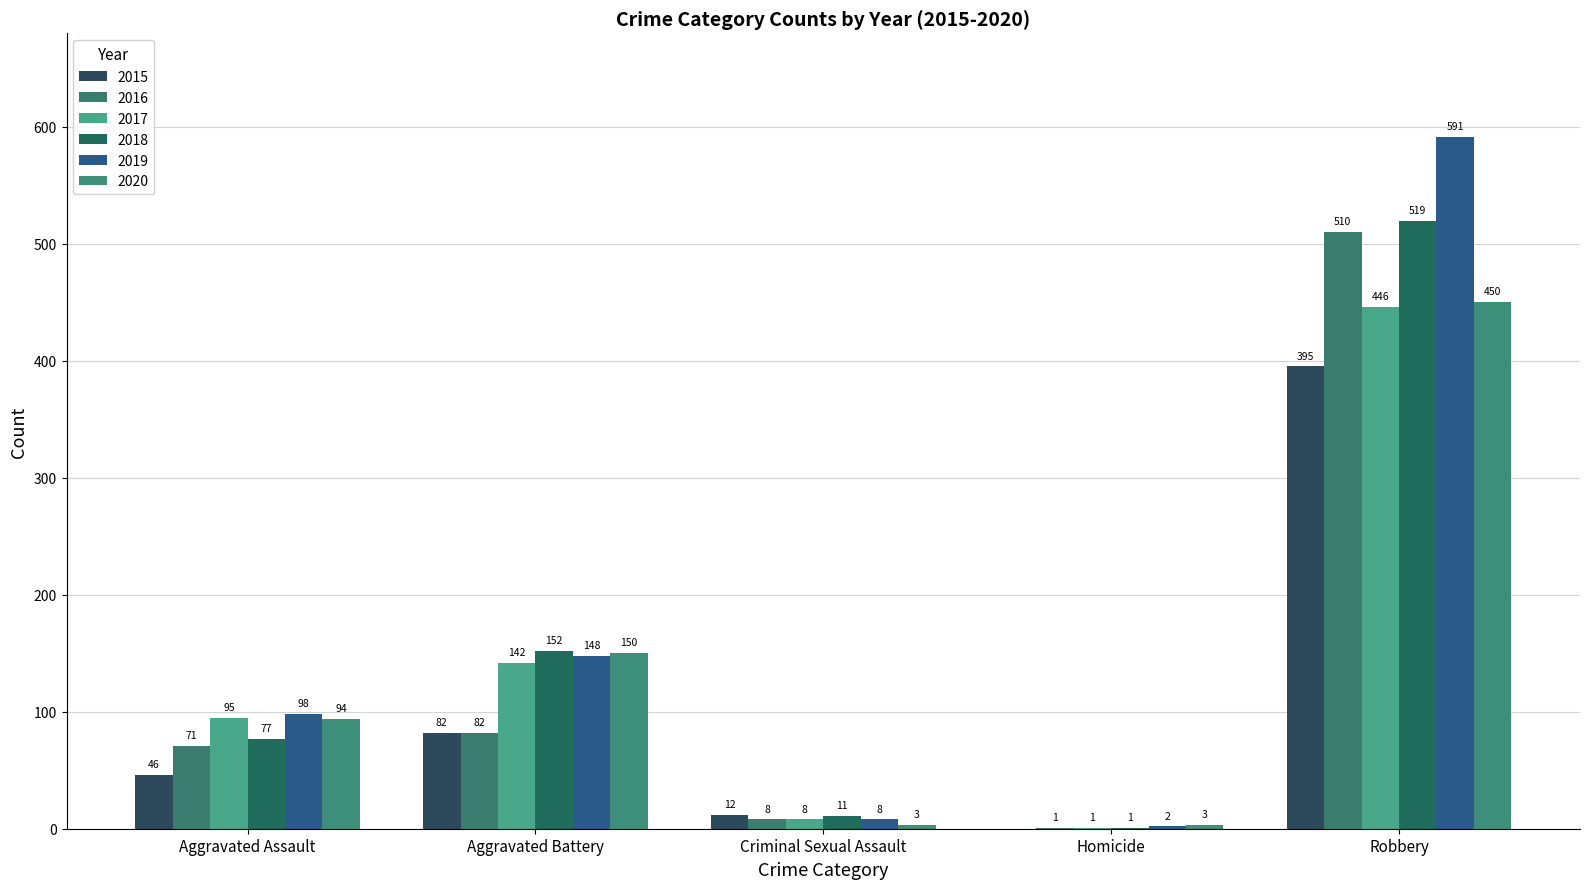

What are all the series names shown in the legend?

2015, 2016, 2017, 2018, 2019, 2020